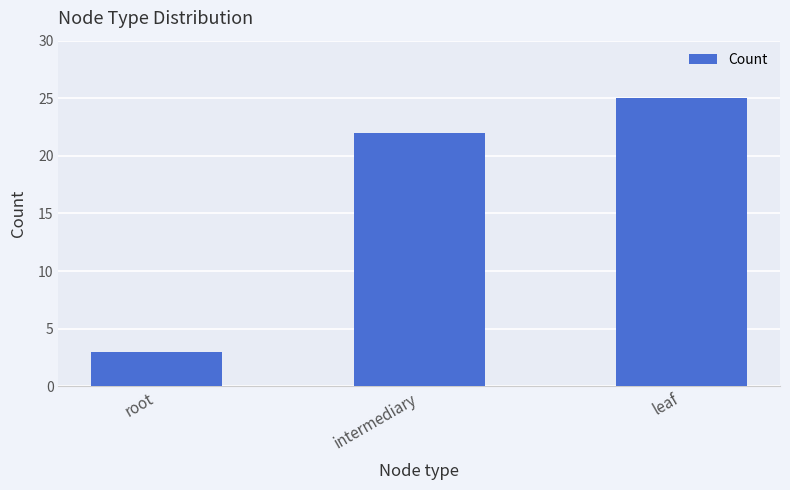

What is the change in value from intermediary to leaf?

+3